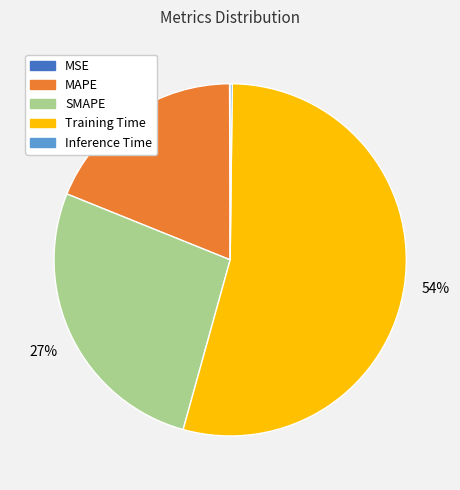

True or false: Training Time accounts for 60% of the total.

False